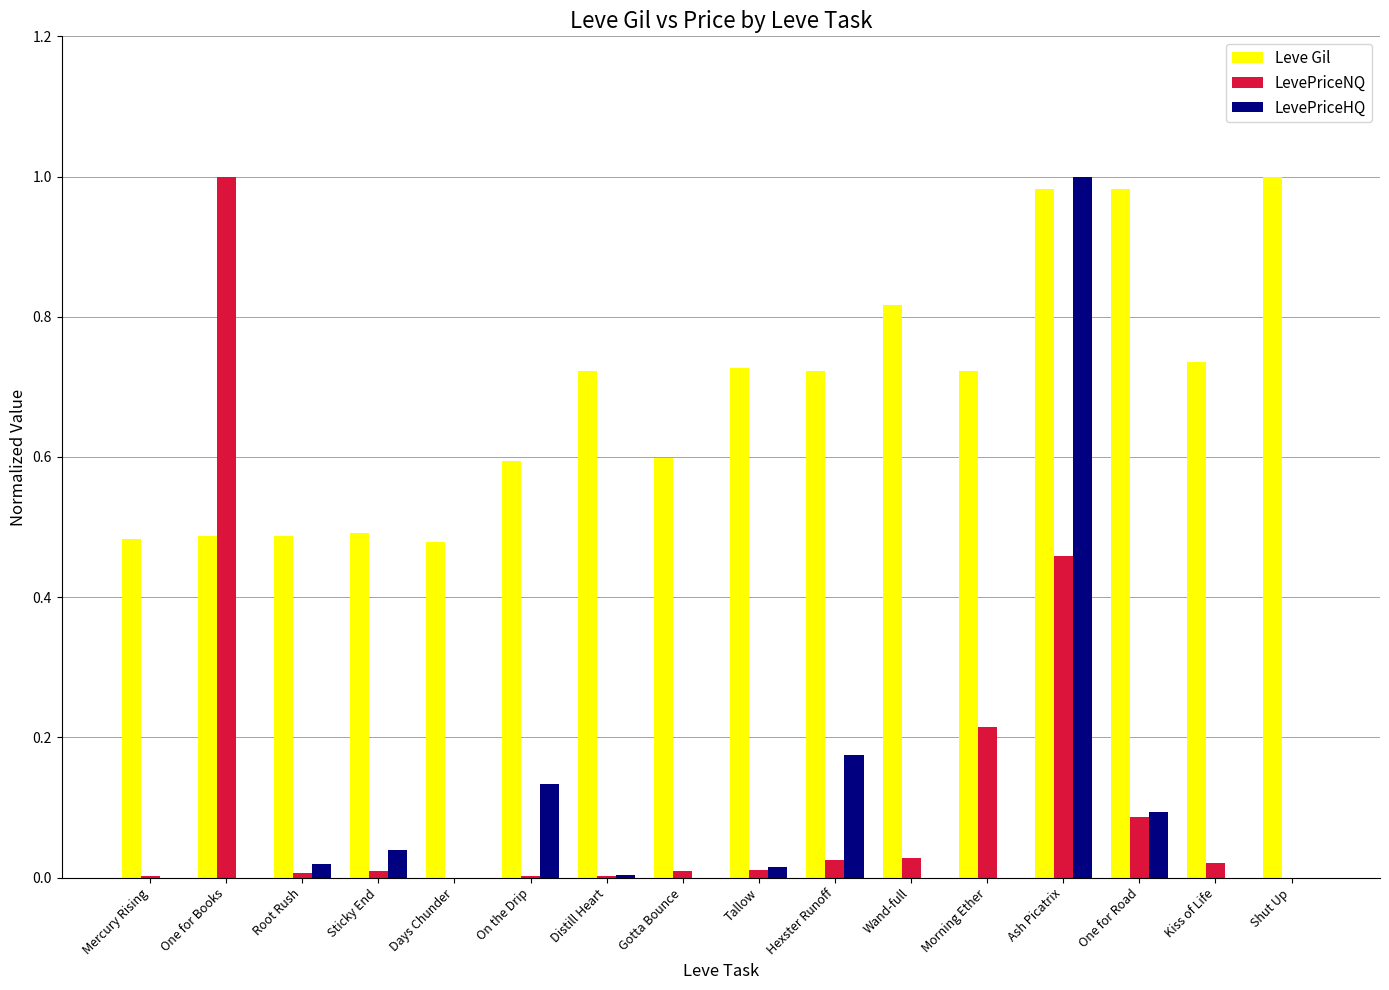

Count the number of categories in the chart.

16